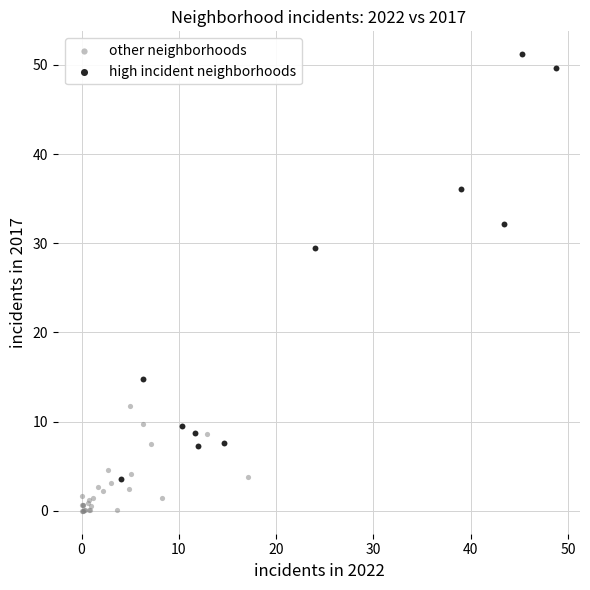

Which series has the widest spread of Y values?

high incident neighborhoods